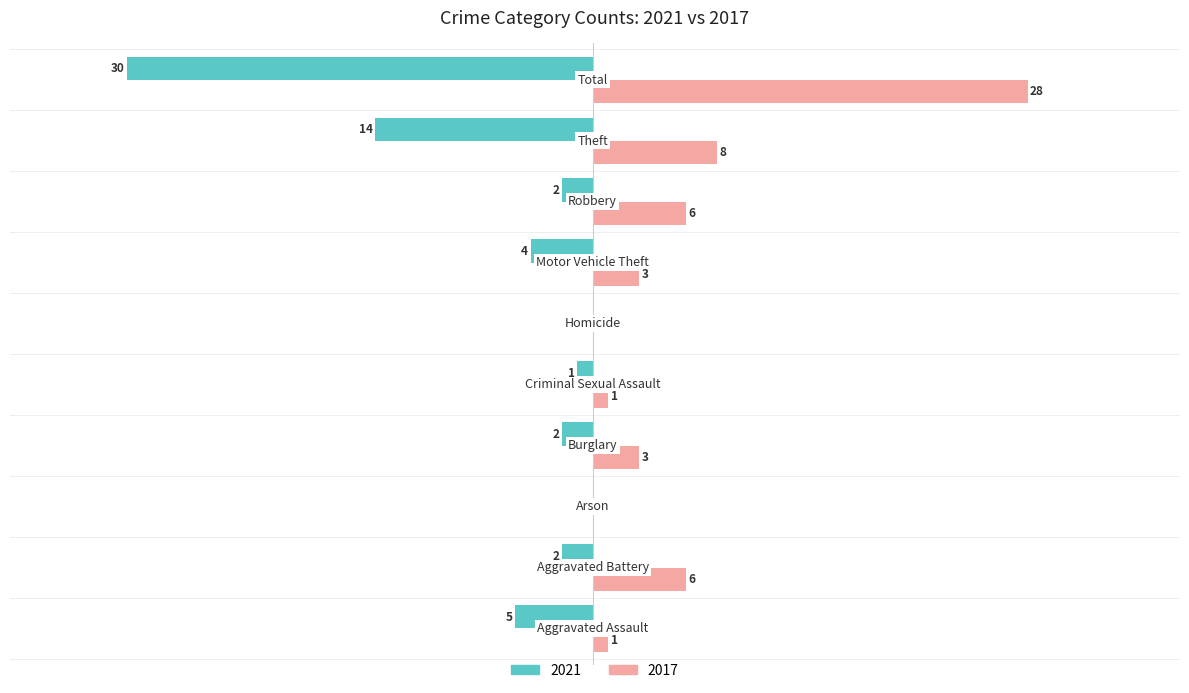

Rank the series by their maximum value, from highest to lowest.

2017, 2021